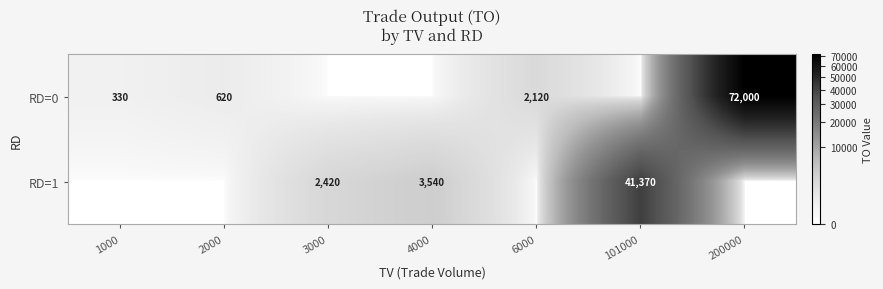

True or false: RD=0 has a value of 2120 at 6000.

True